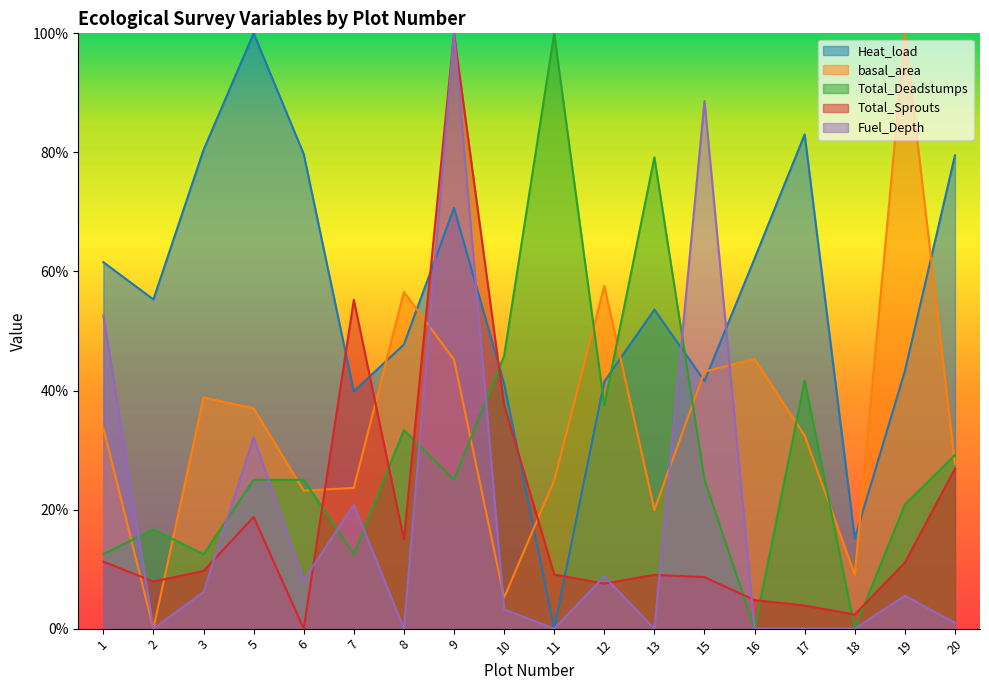

At which category is the sum across all series the highest?

9